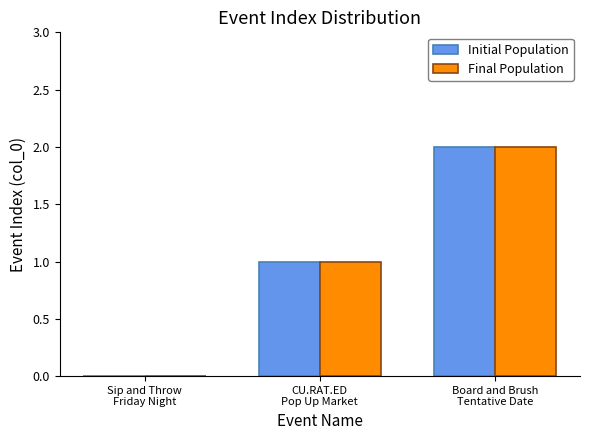

What is the sum of all Final Population values?

3